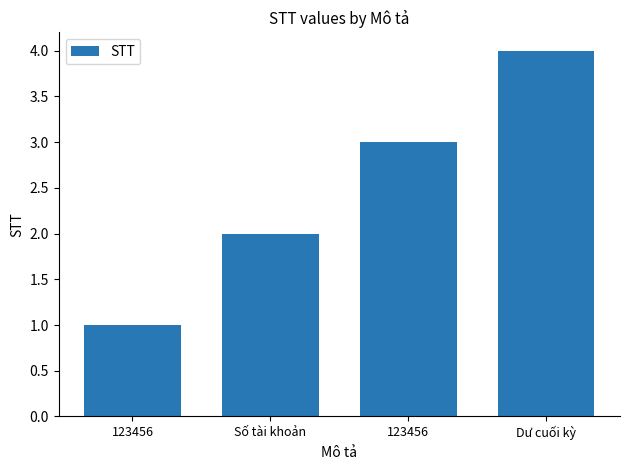

Is it true that the value at 123456 is 2?

False